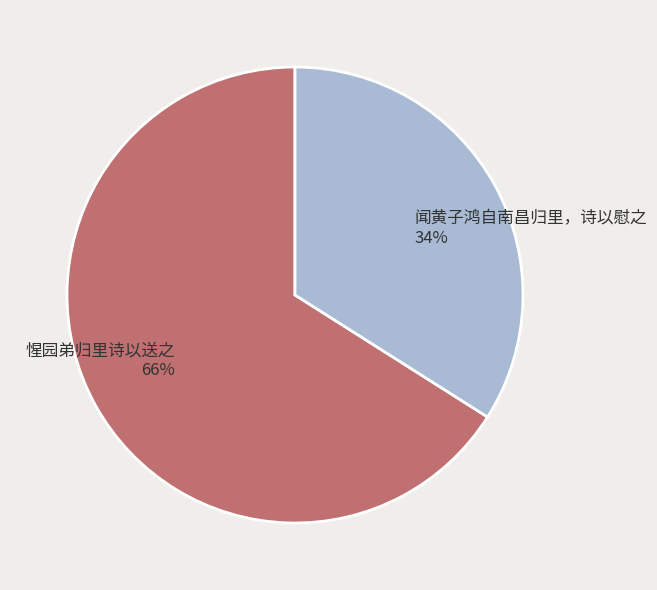

True or false: 惺园弟归里诗以送之 accounts for 66% of the total.

True